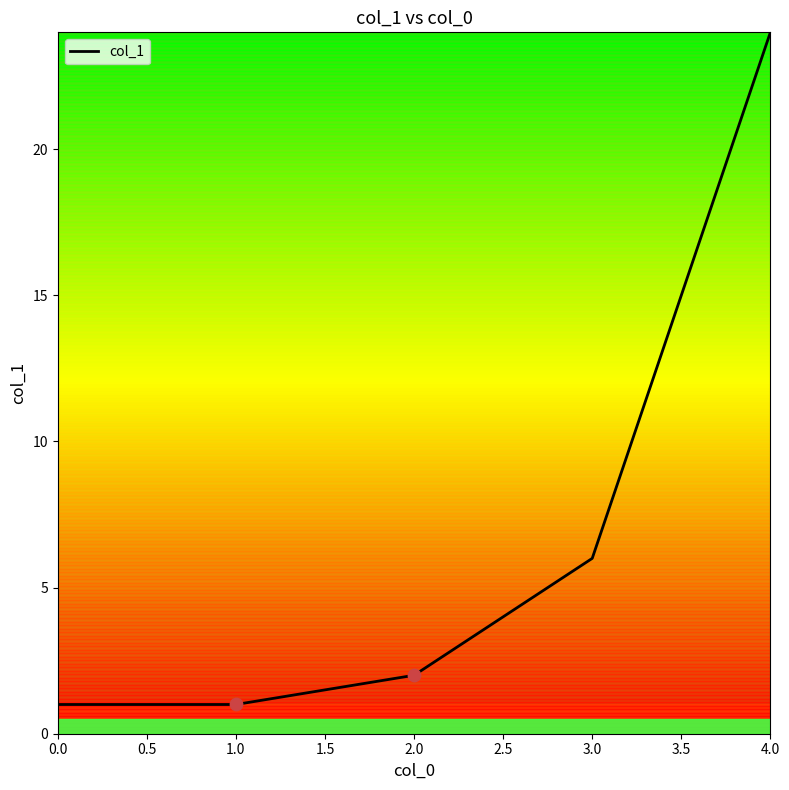

Between 4.0 and 1.0, which is larger?

4.0